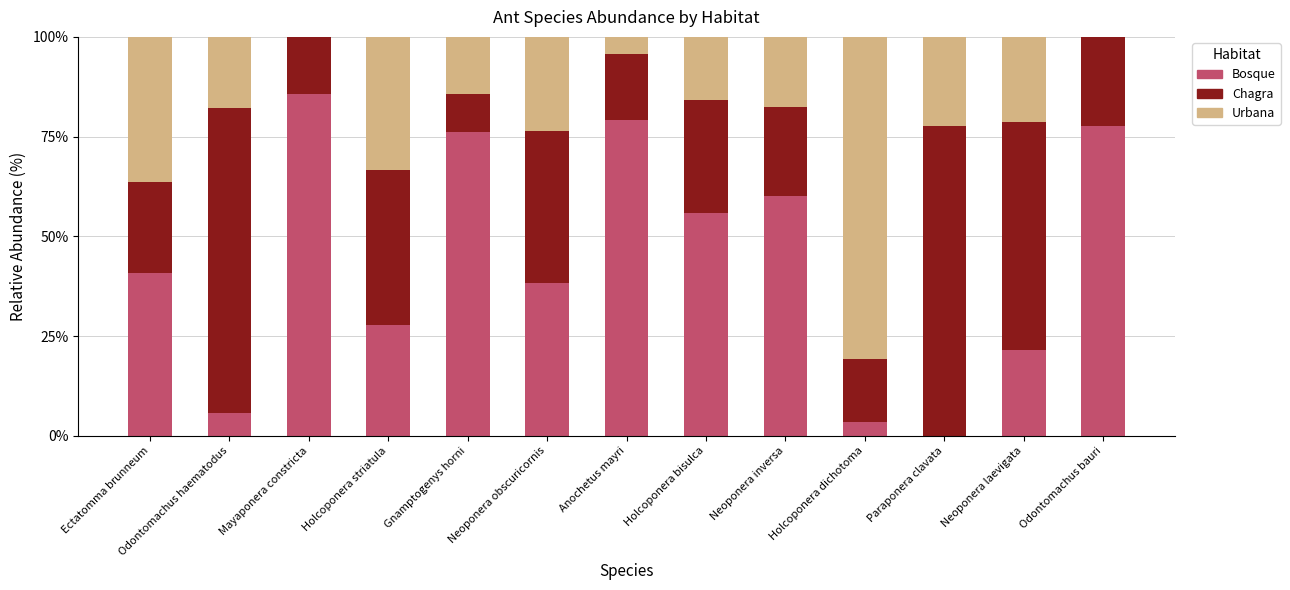

What value does the Bosque series have at Odontomachus bauri?

77.8